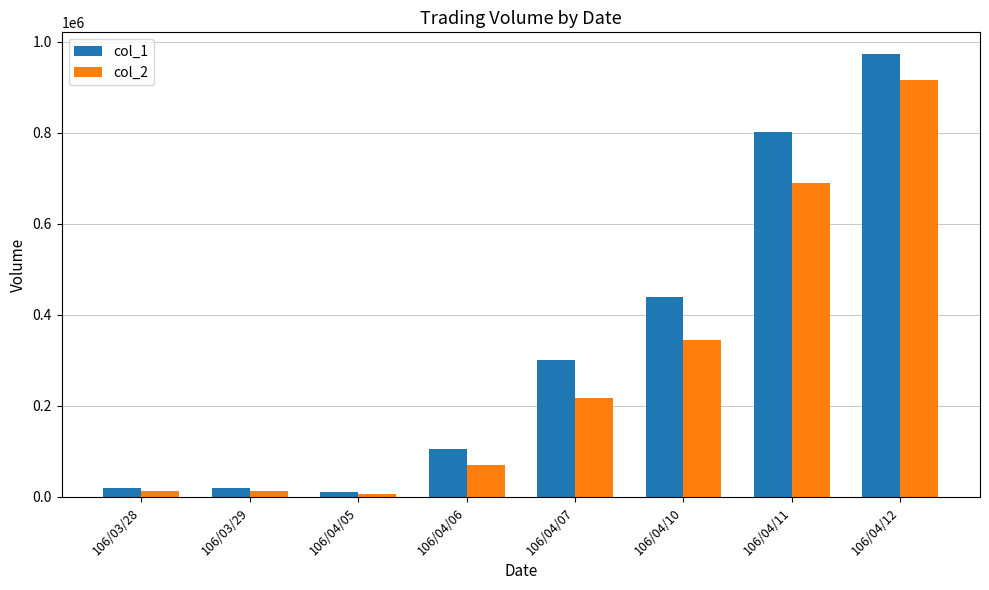

What is the label of the 8th bar from the right?

106/03/28